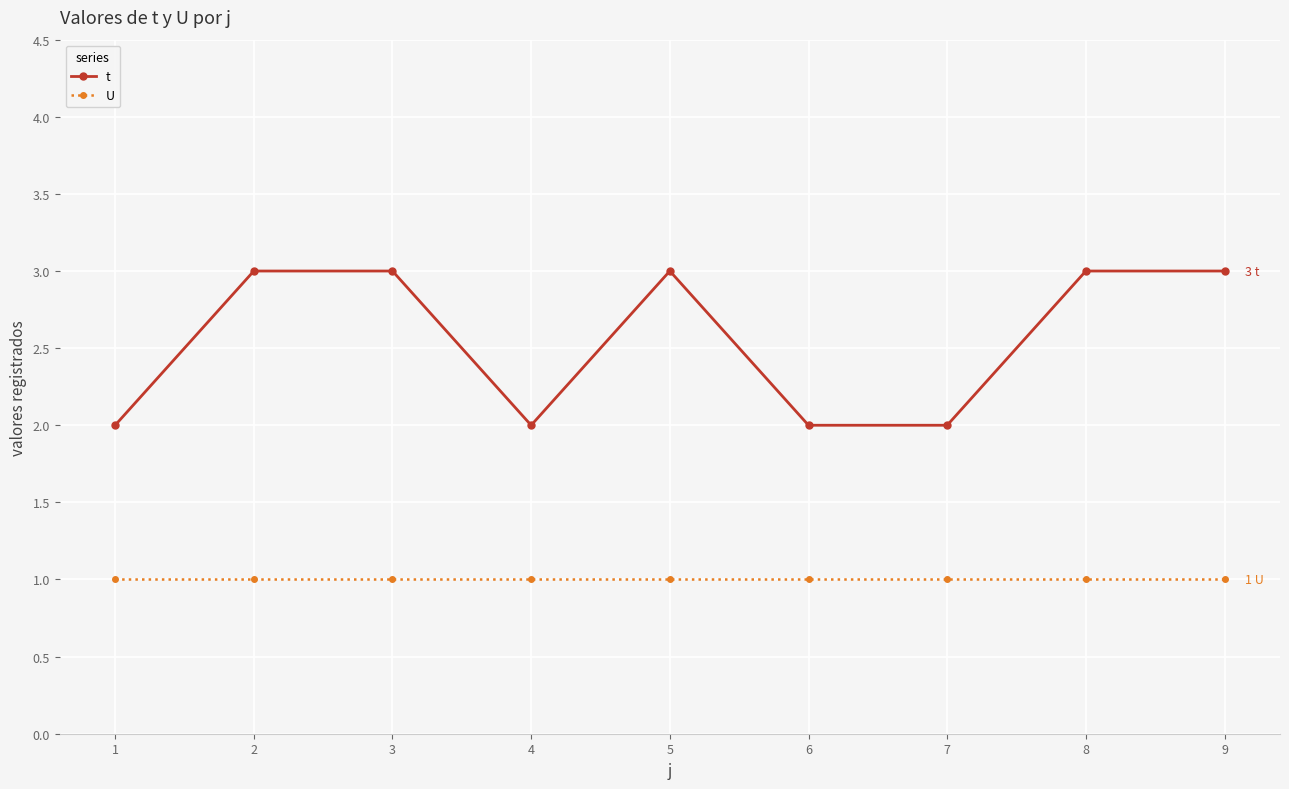

Reading left to right, transcribe all the data shown in this chart.

t: 2	3	3	2	3	2	2	3	3
U: 1	1	1	1	1	1	1	1	1